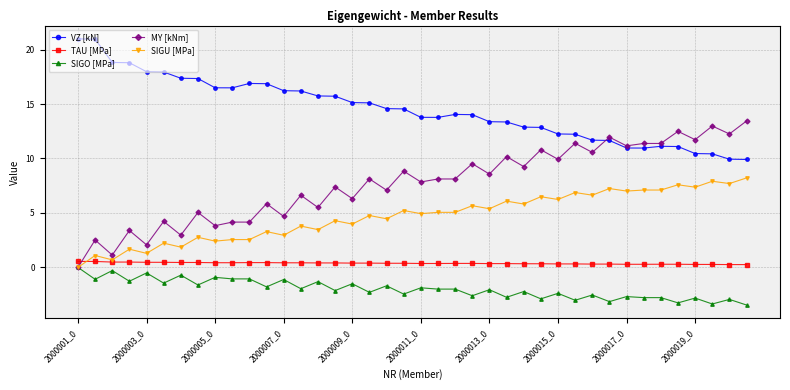

In TAU [MPa], how many points are higher than both neighbors (excluding endpoints)?

3